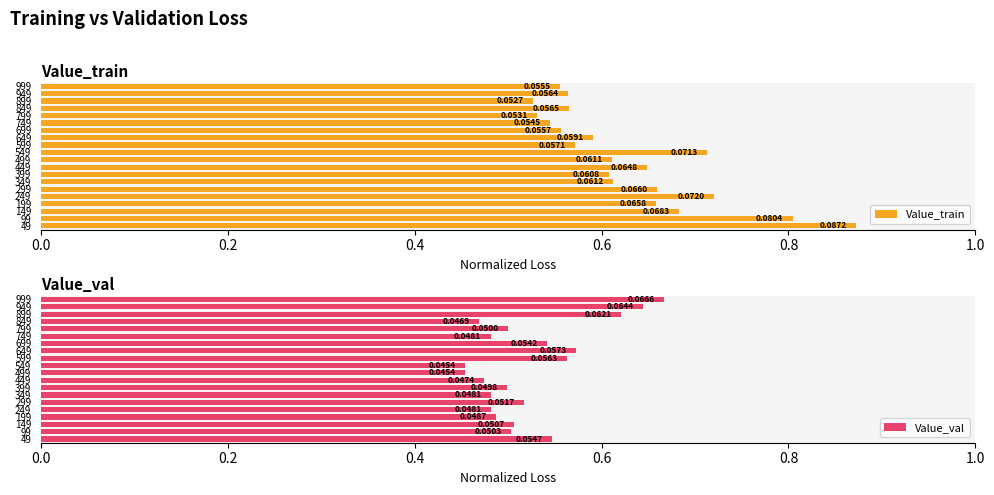

Are the bars grouped side by side (vs. stacked)?

Yes